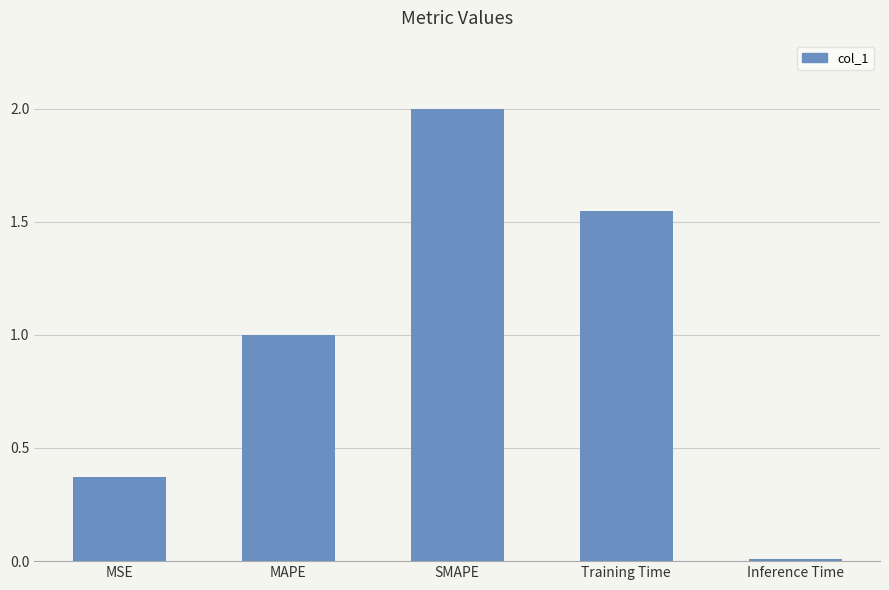

At which label is the value closest to 1?

MAPE